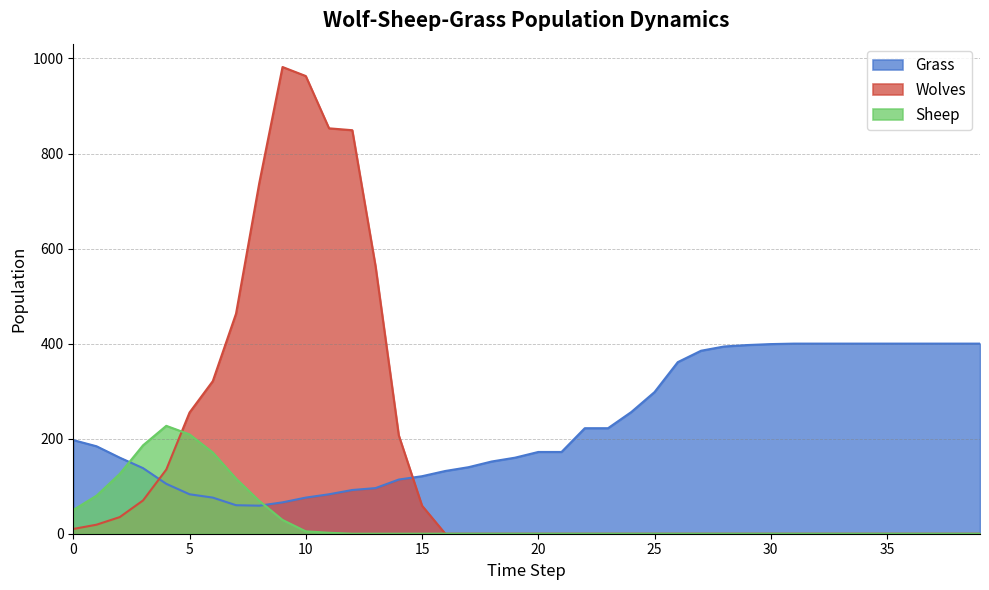

Rank the series by their maximum value, from lowest to highest.

Sheep, Grass, Wolves